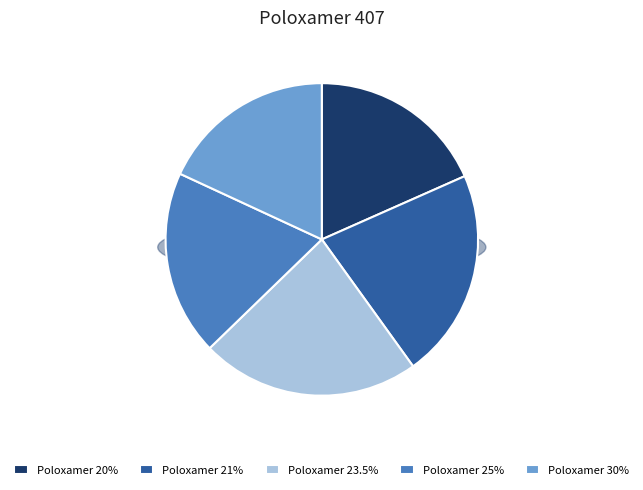

Rank the categories by value from highest to lowest.

23.5, 21, 25, 20, 30